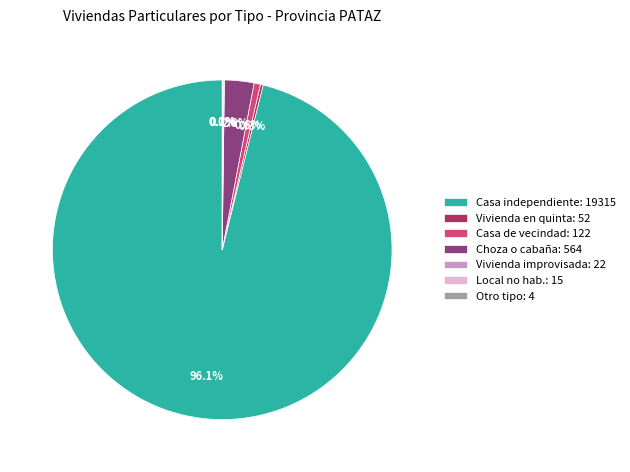

Which slice is the largest?

Casa independiente: 19315